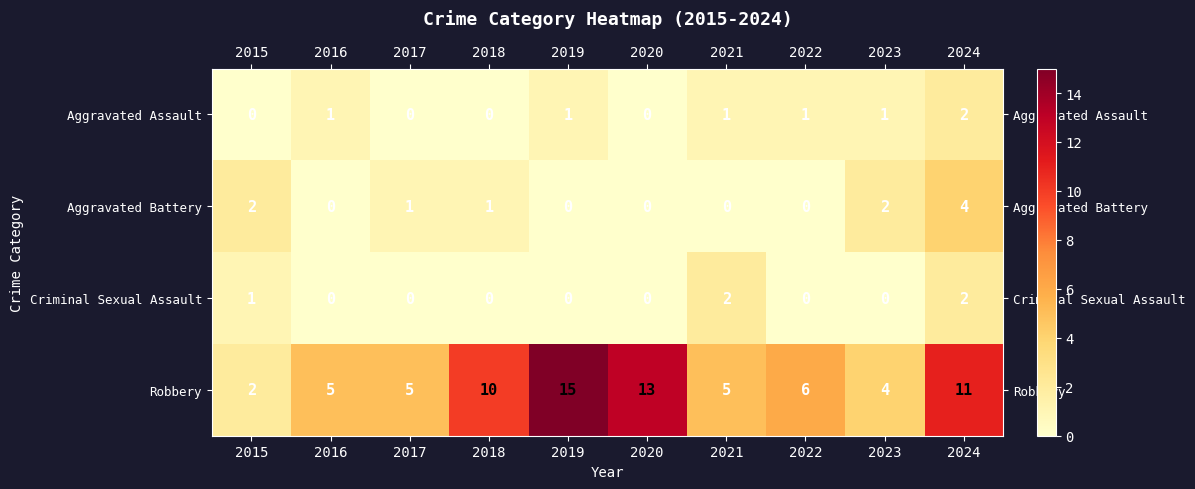

What is the greatest value displayed?

15